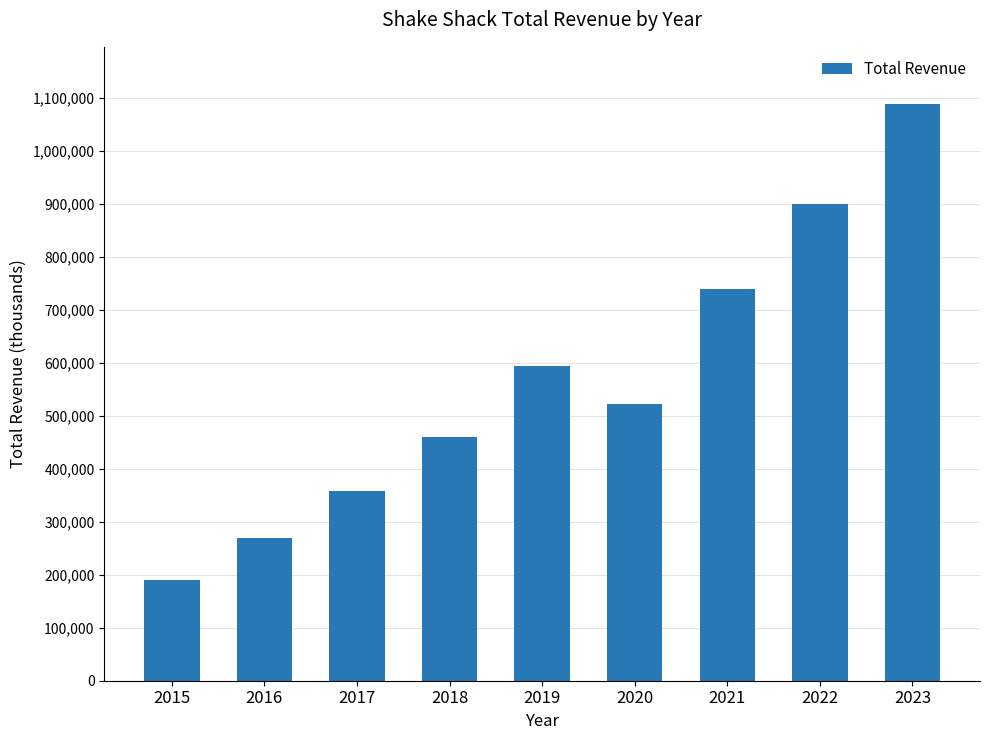

How many bars are there in total?

9